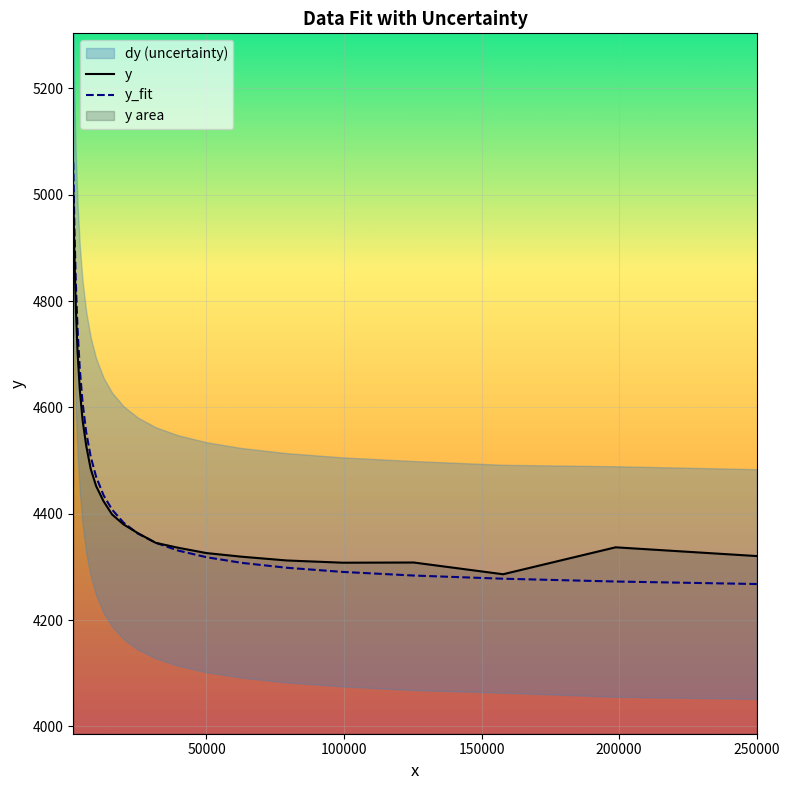

What is the maximum value for y_fit?

5060.8